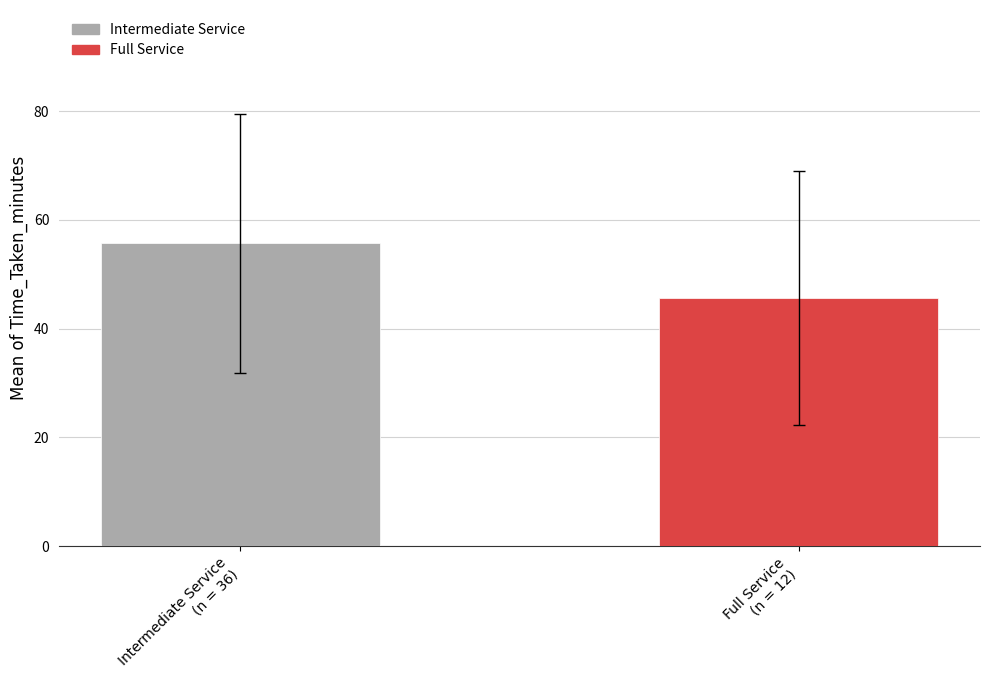

Reading left to right, what are all the values shown in this chart?

55.8	45.7